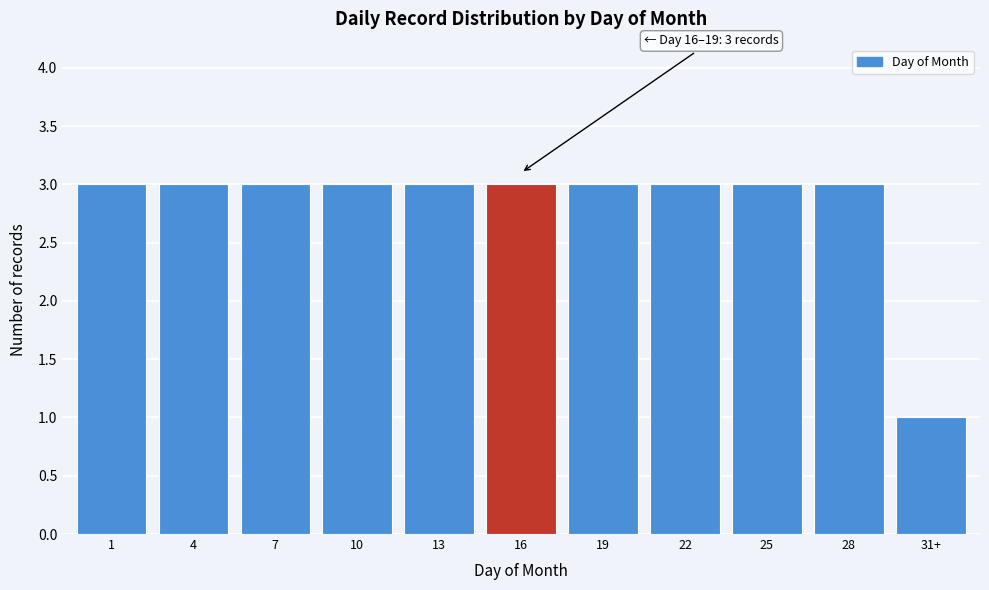

Reading left to right, transcribe all the data shown in this chart.

3	3	3	3	3	3	3	3	3	3	1